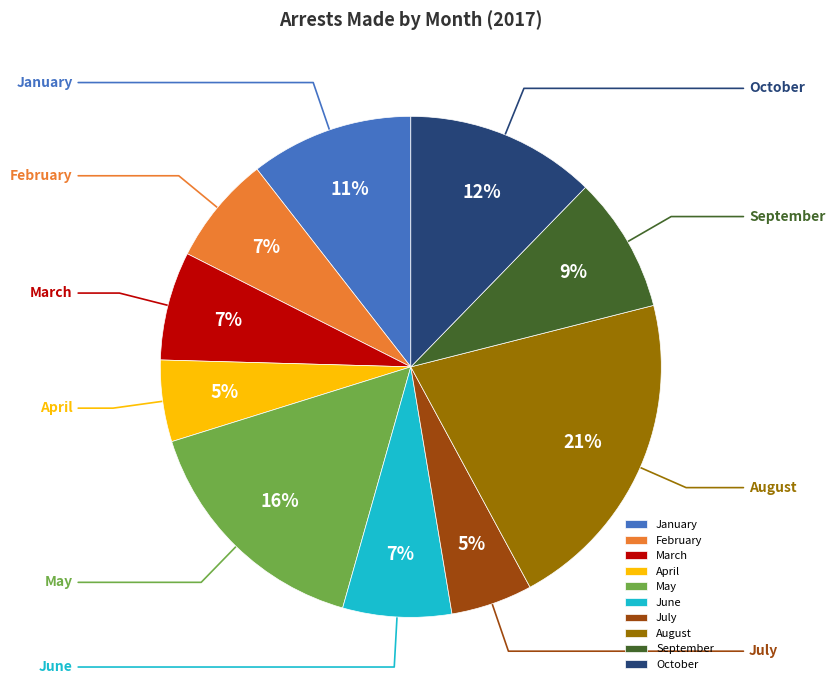

Which slice is the largest?

August